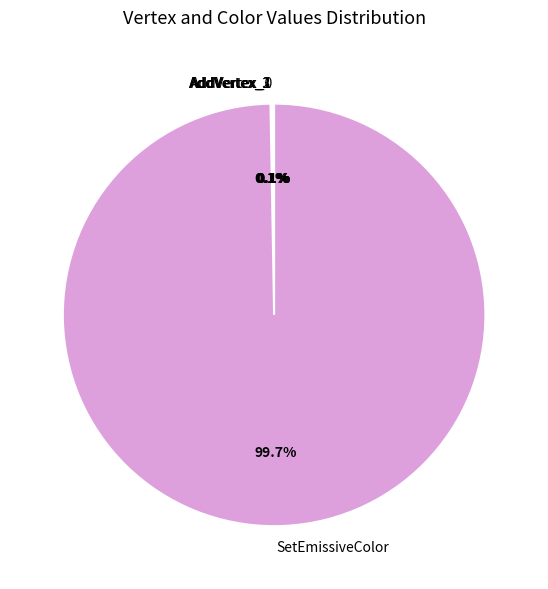

What is the largest slice in the pie chart?

SetEmissiveColor